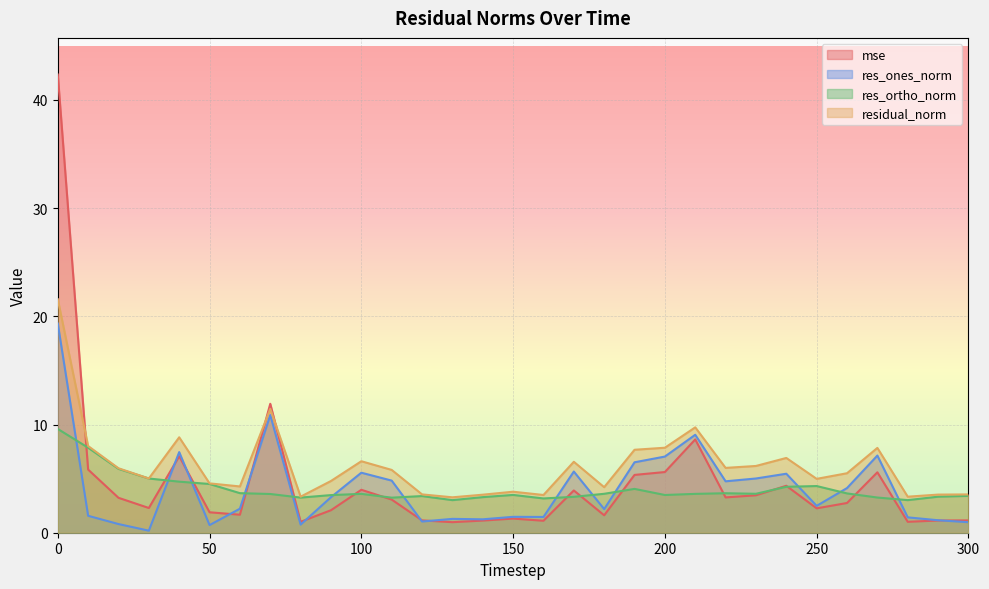

Which category has the lowest value in the mse series?

130